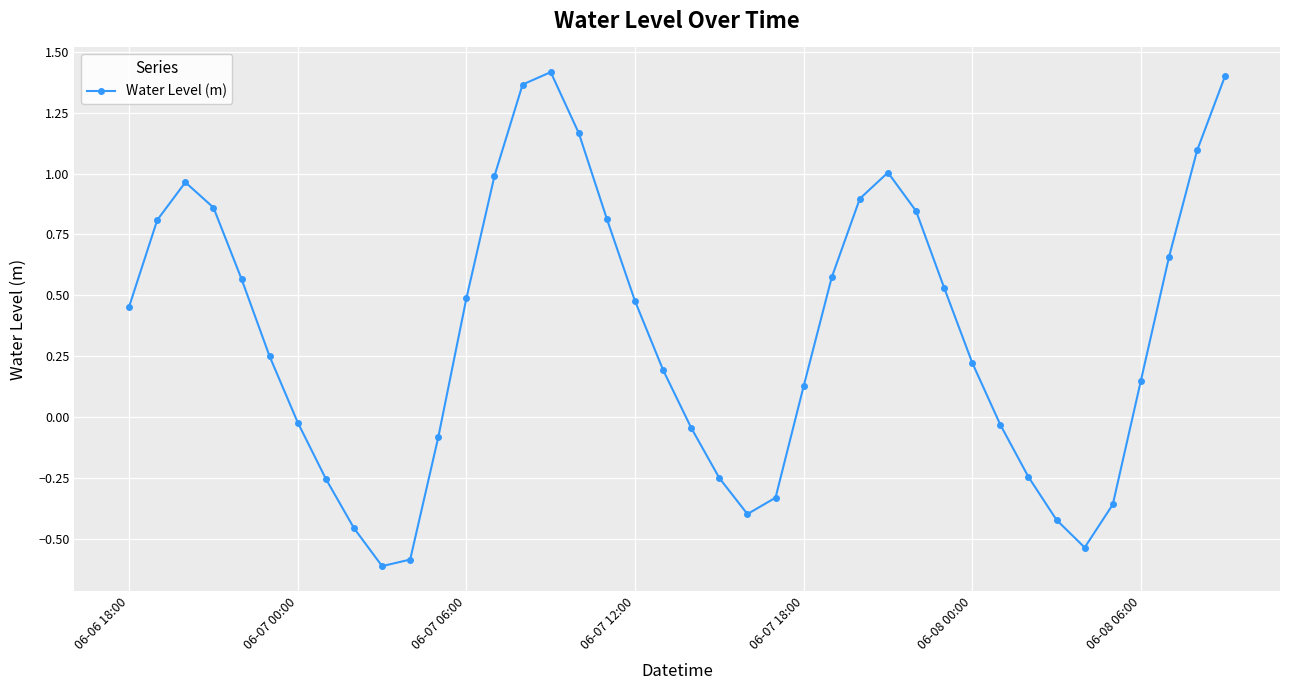

What is the minimum value shown in the chart?

-0.6